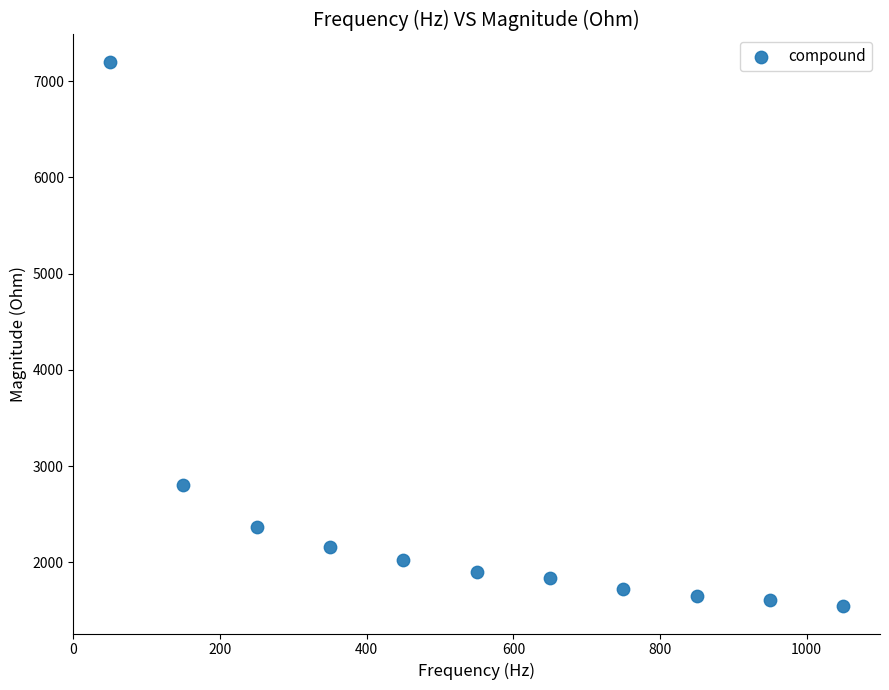

What Y value in the scatter plot is closest to 4372?

2801.5